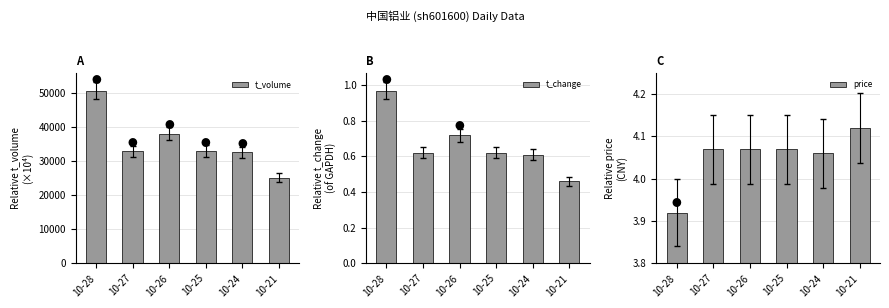

What is the minimum value shown in the chart?

0.5